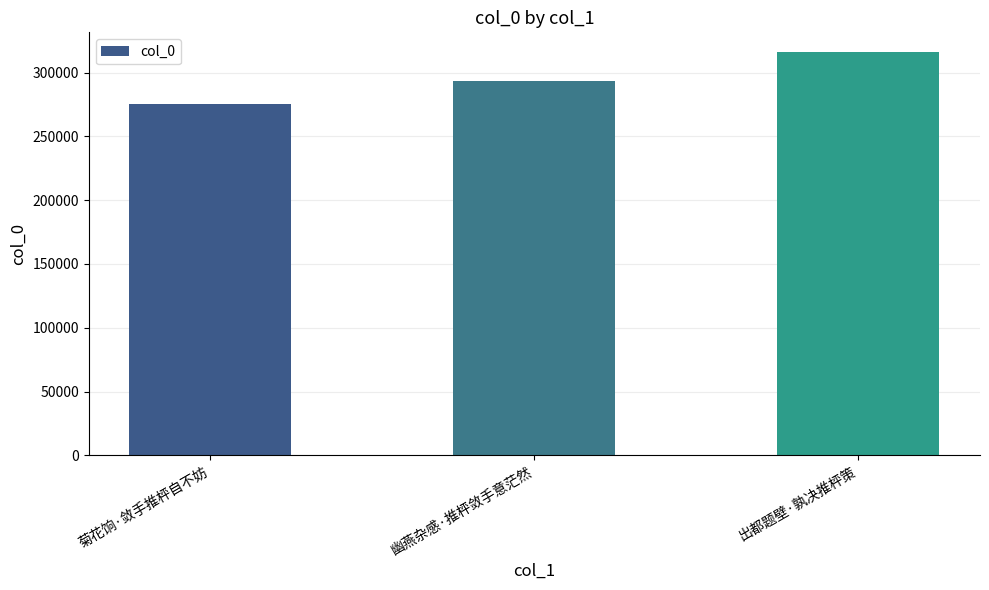

Between 出都题壁·孰决推枰策 and 菊花饷·敛手推枰自不妨, which is larger?

出都题壁·孰决推枰策